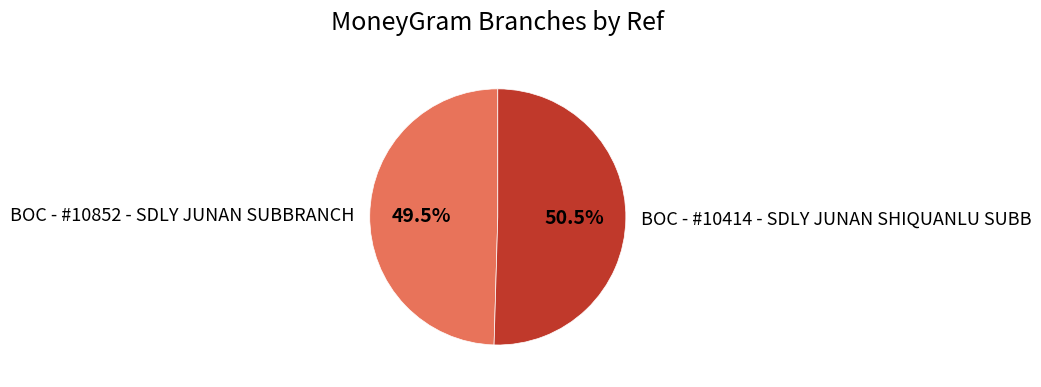

Is there a majority slice in this chart?

Yes